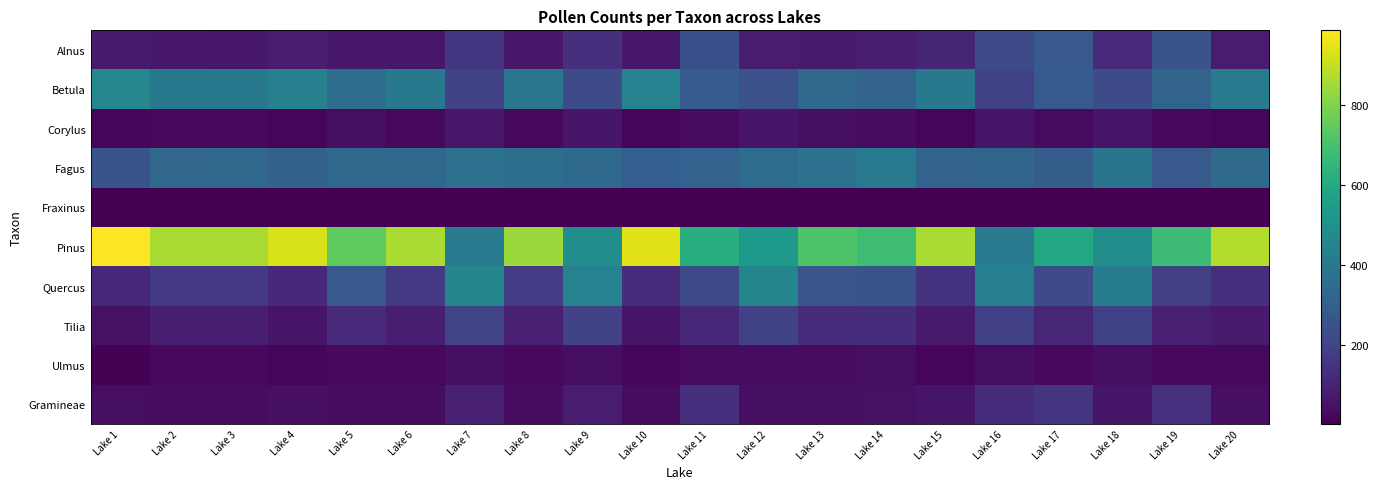

Between Lake 6 and Lake 10, which series saw the biggest shift?

Pinus